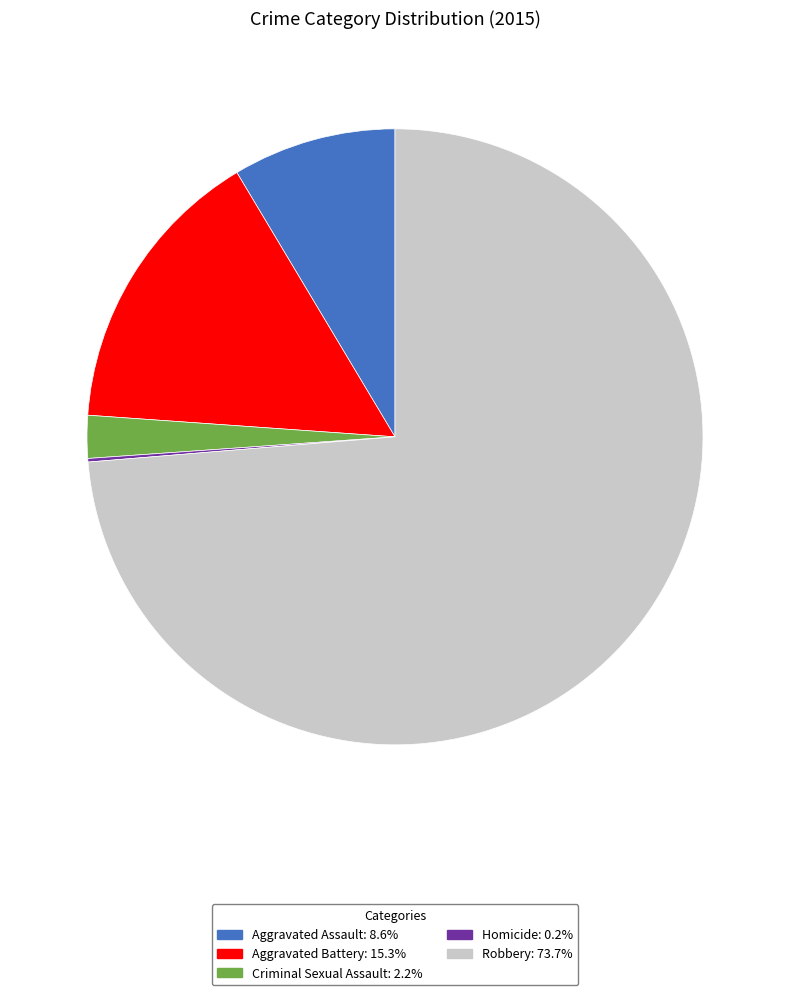

What is the majority slice?

Robbery